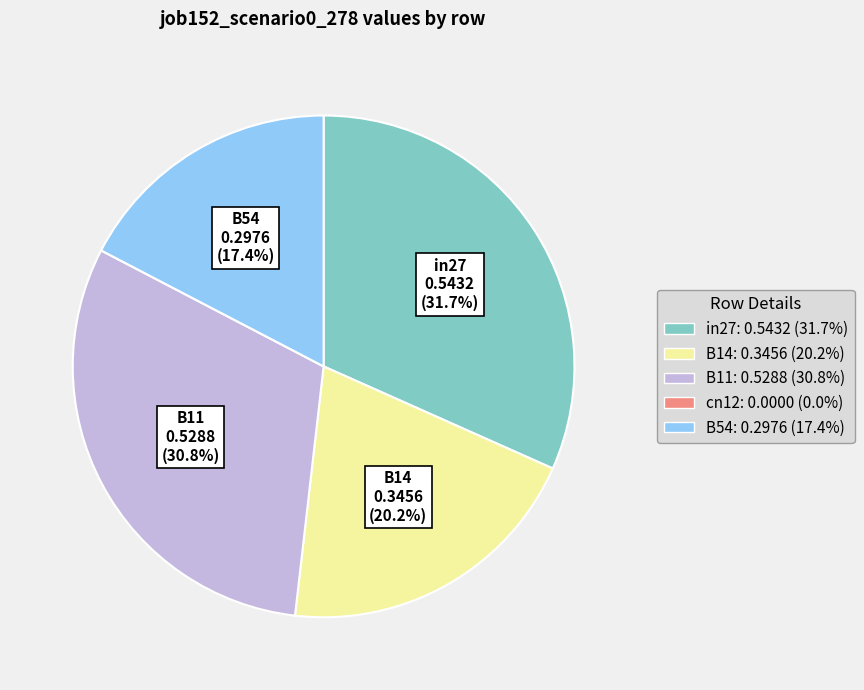

Which has a higher value, in27 or B11?

in27